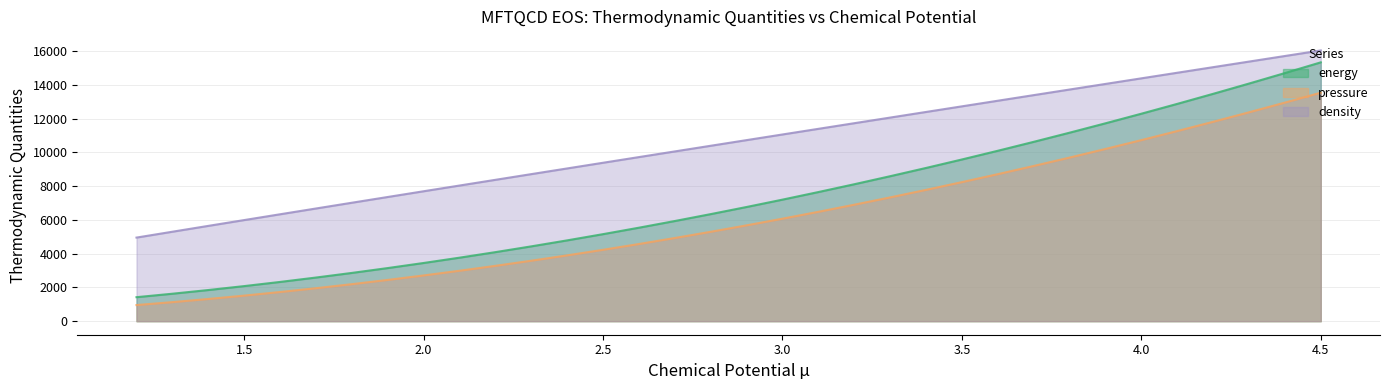

What are all the series names shown in the legend?

energy, pressure, density